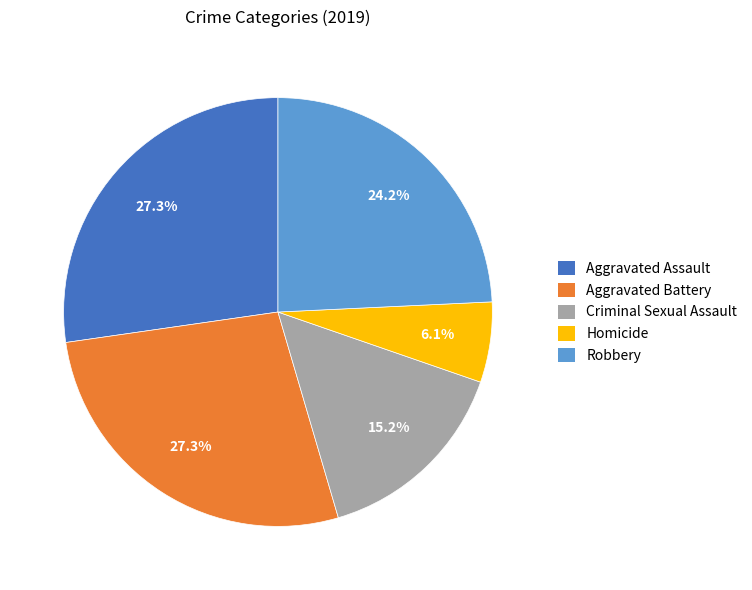

To the nearest percent, what percentage of the pie is Aggravated Assault?

27%